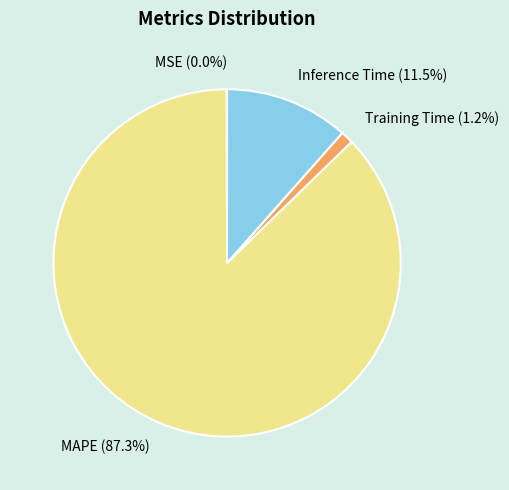

Between MAPE and Training Time, which is larger?

MAPE